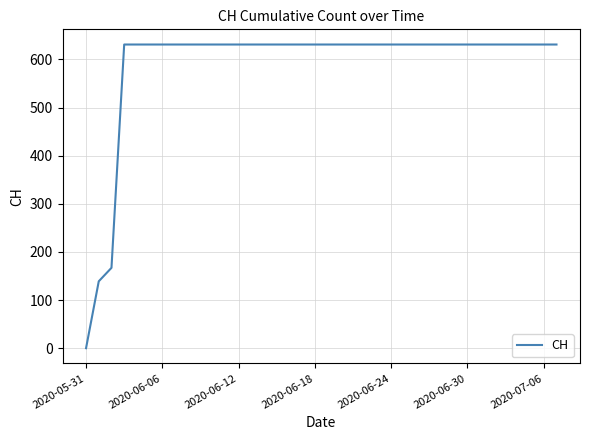

What is the maximum value shown in the chart?

631